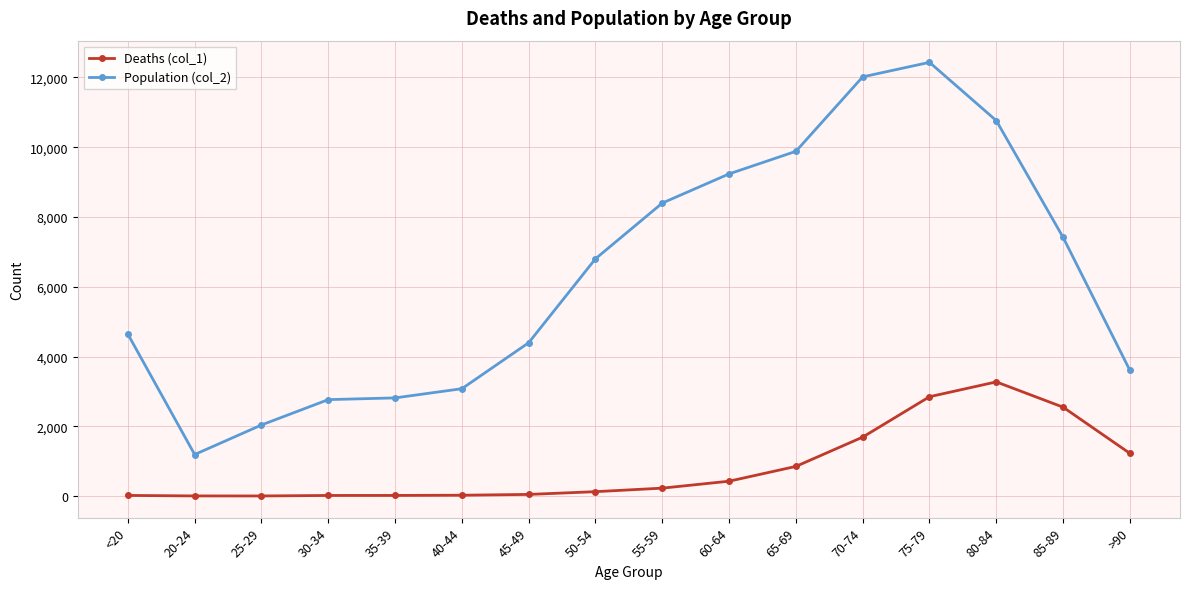

What position from the right is 45-49?

10